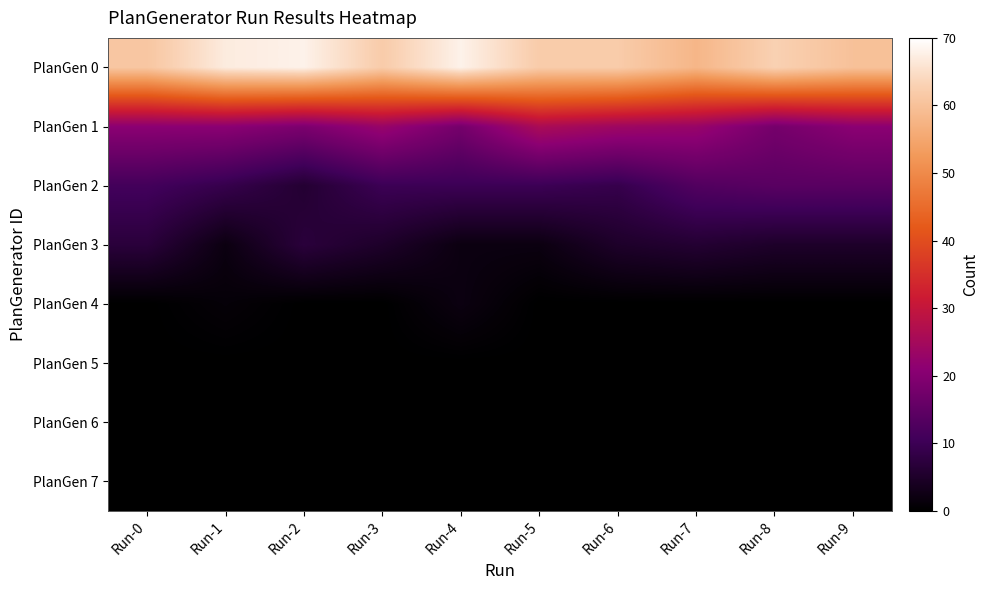

Which series has the widest spread of values?

PlanGen 0